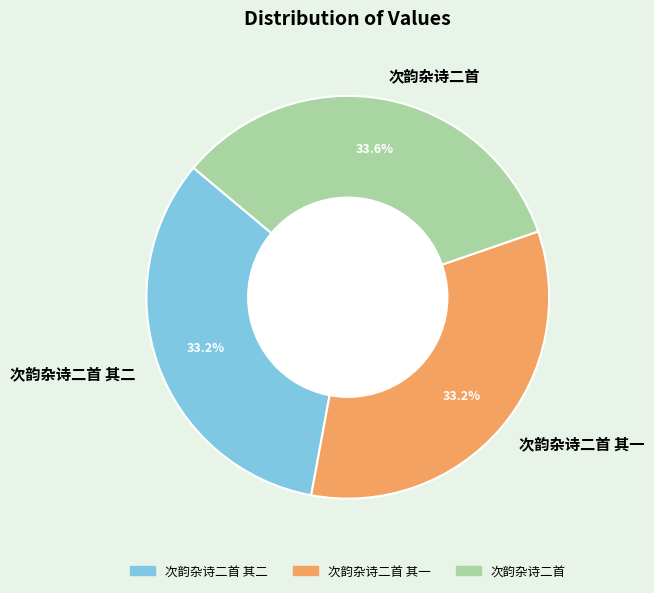

Count the number of slices in the pie.

3